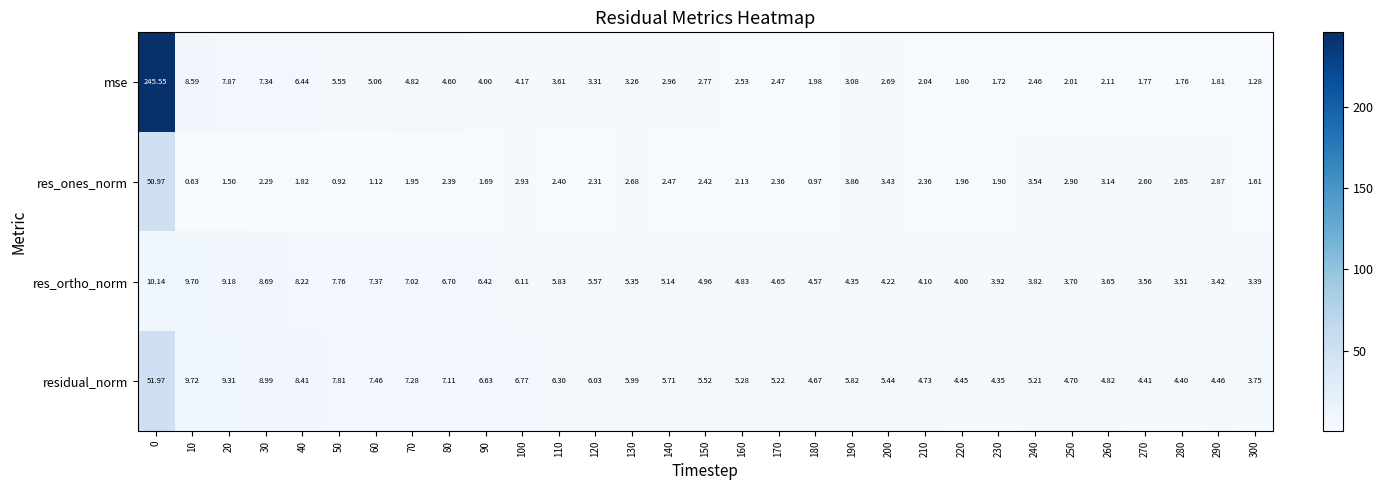

List the series in order of their peak value, highest first.

mse, residual_norm, res_ones_norm, res_ortho_norm